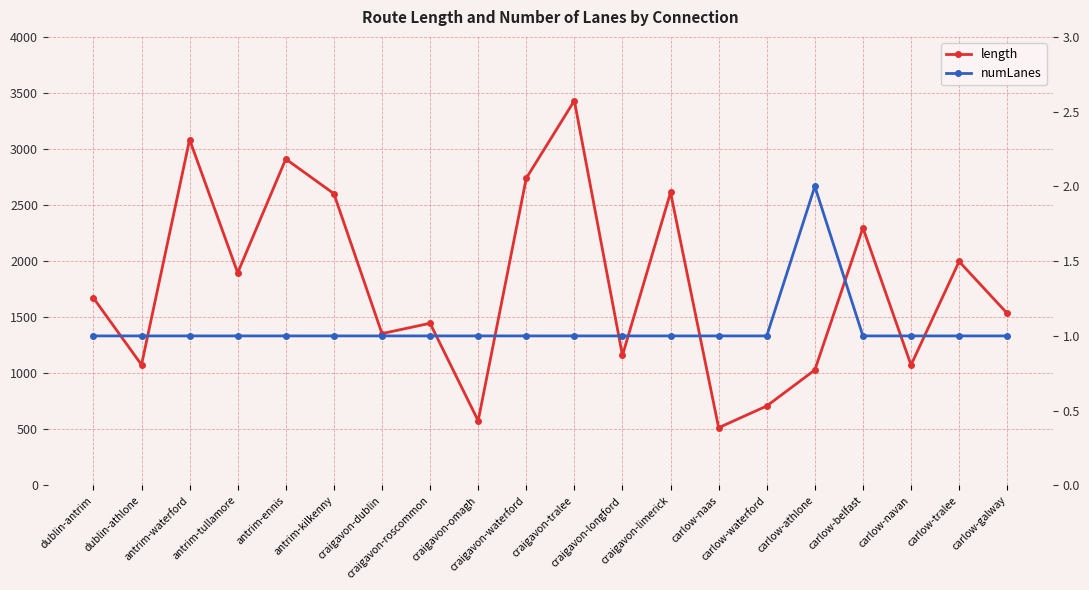

True or false: numLanes and length cross at least once.

False